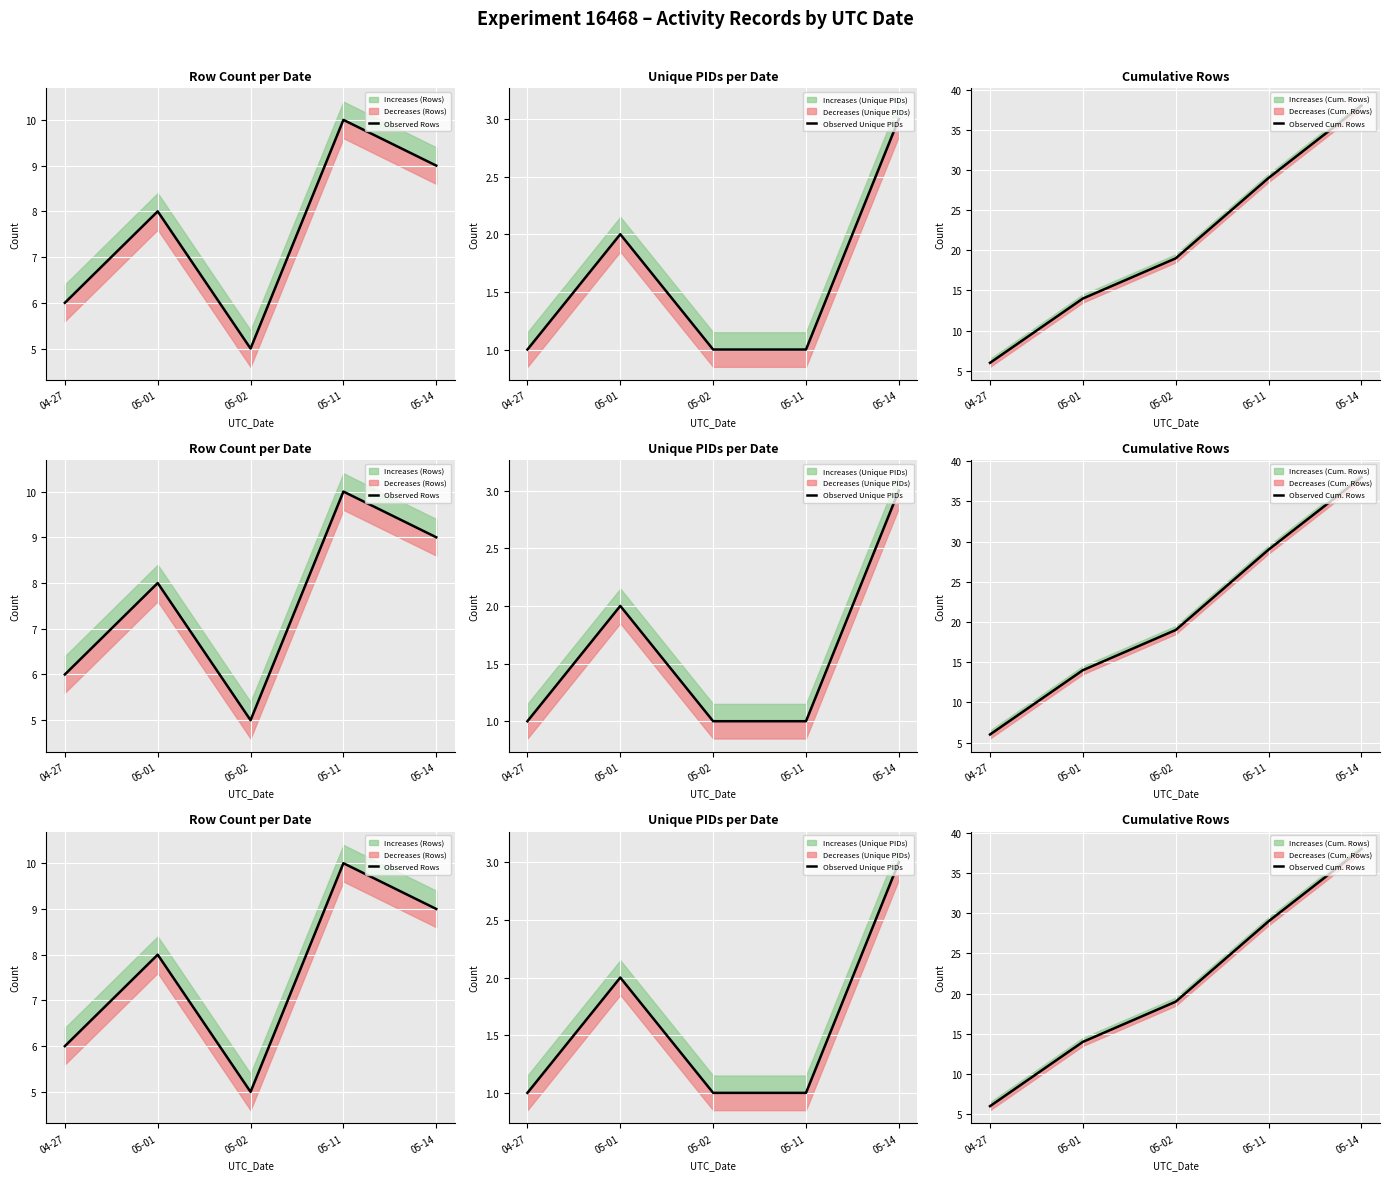

What position from the left is 05-11?

4